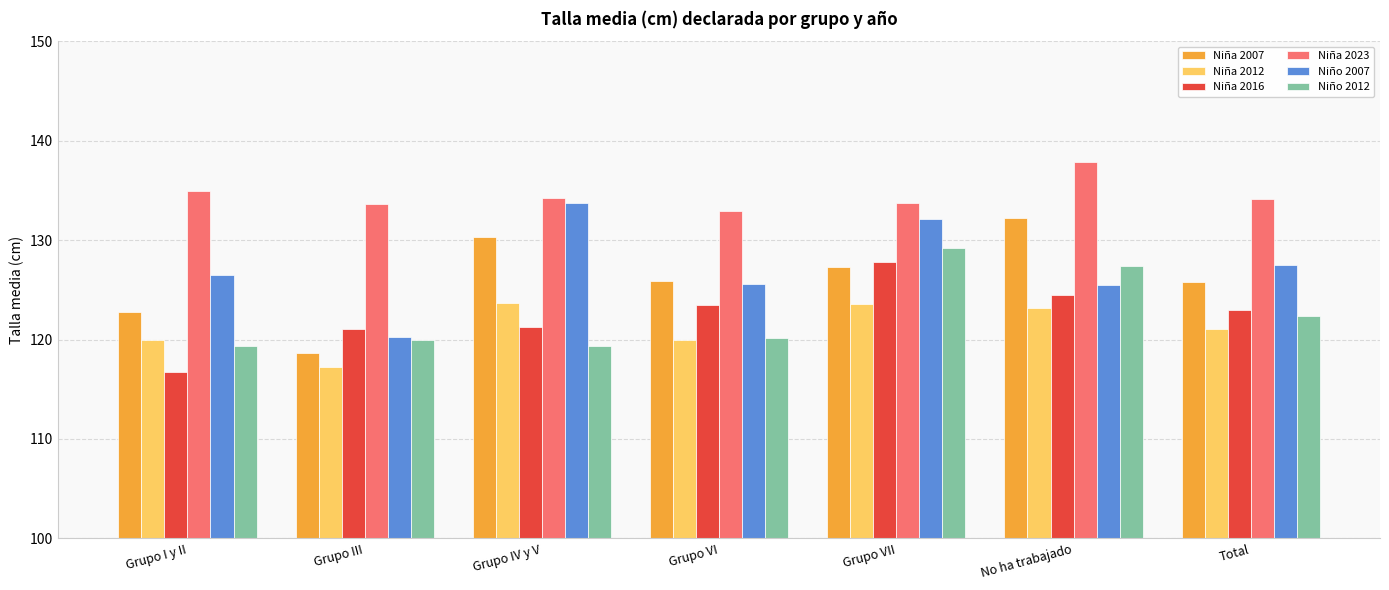

What is the difference between the highest and lowest values at Grupo IV y V?

14.9